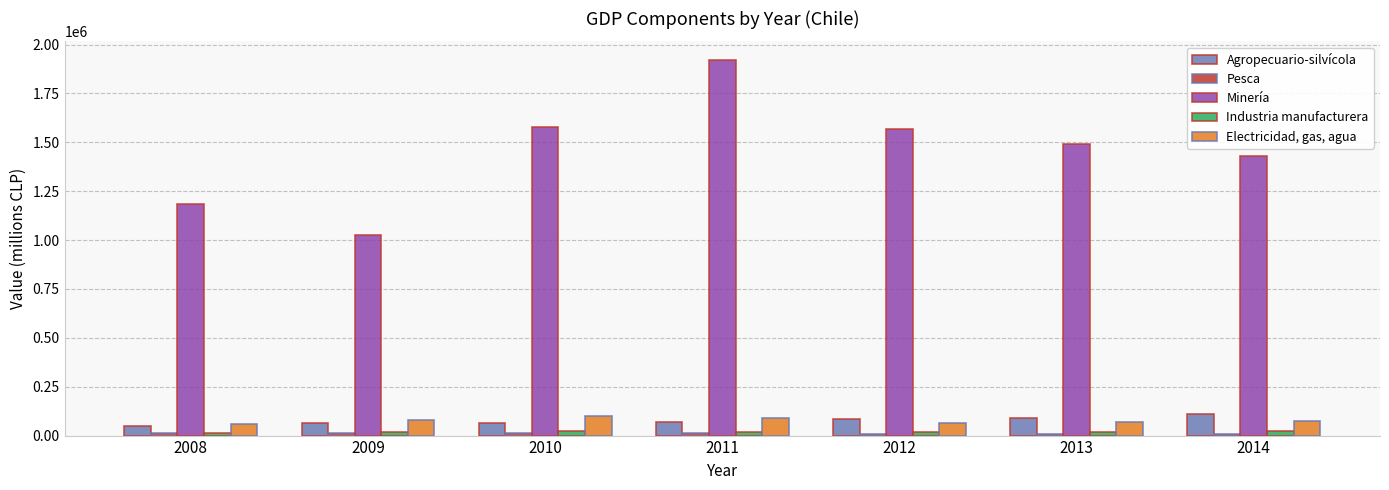

What is the average value of the Electricidad, gas, agua series?

76053